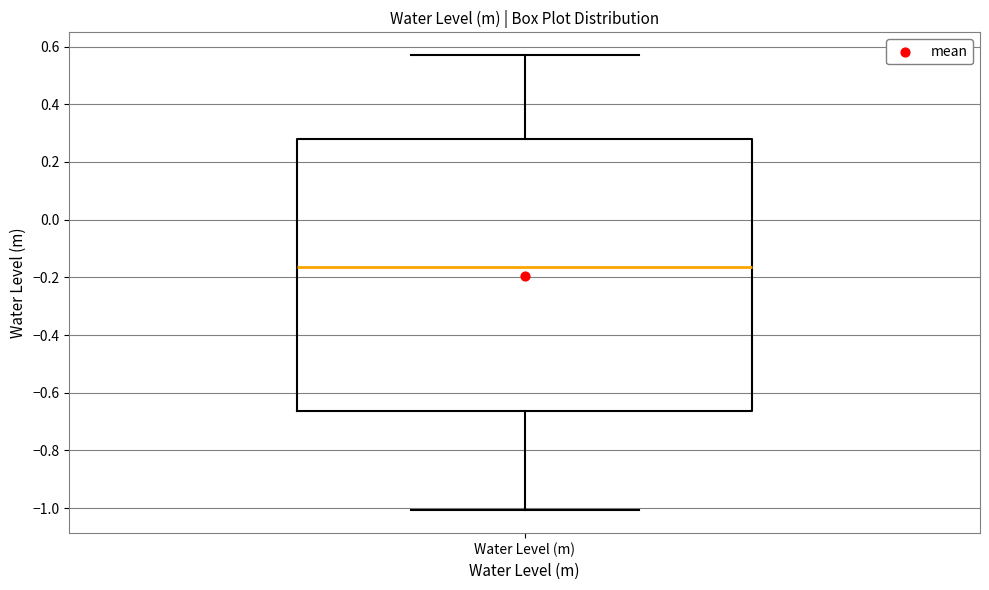

Where does the lower whisker of the box for Water Level (m) end on the y-axis? The values are not printed on the chart, so give them approximately, as read against the axis.

-1.00